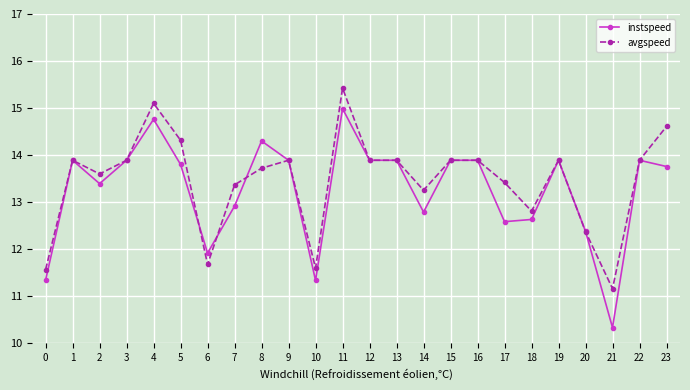

What is the value of the instspeed point at the 15th from the left?

12.8